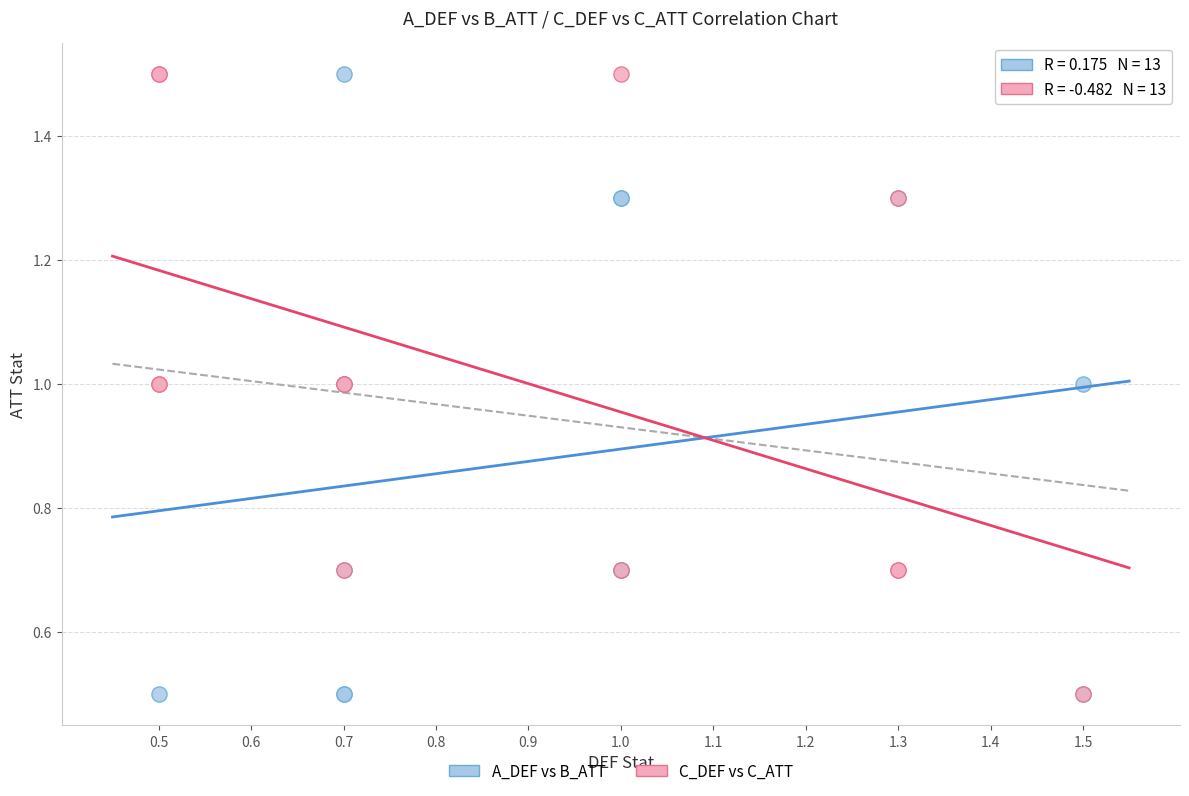

What are all the series names shown in the legend?

A_DEF vs B_ATT, C_DEF vs C_ATT